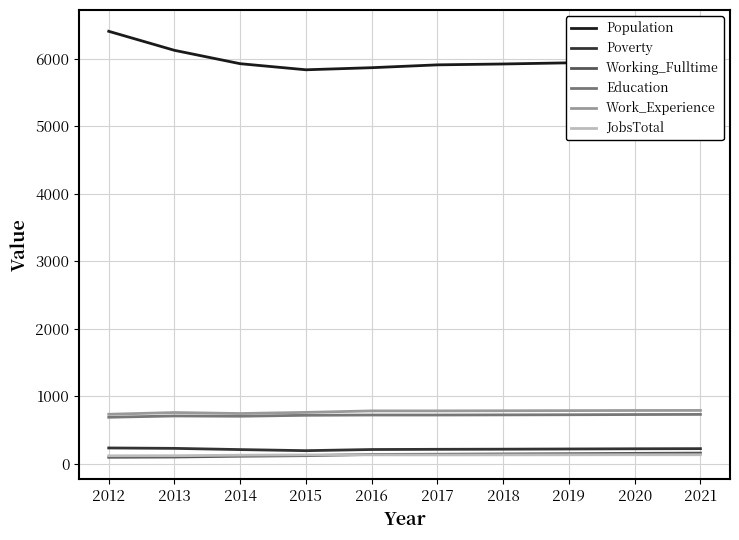

True or false: Population and Work_Experience cross at least once.

False